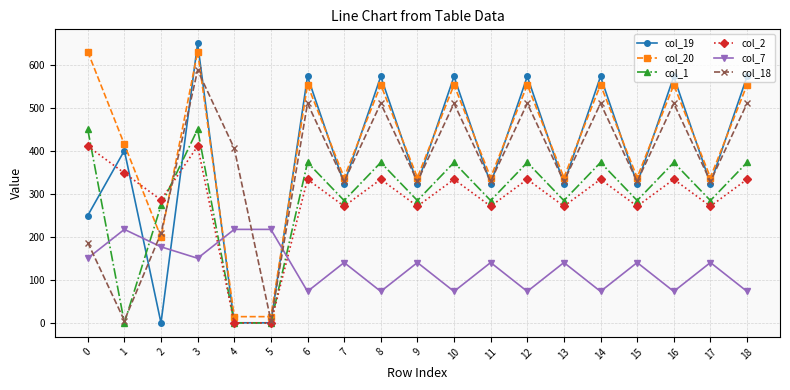

True or false: col_7 and col_1 intersect in this chart.

True